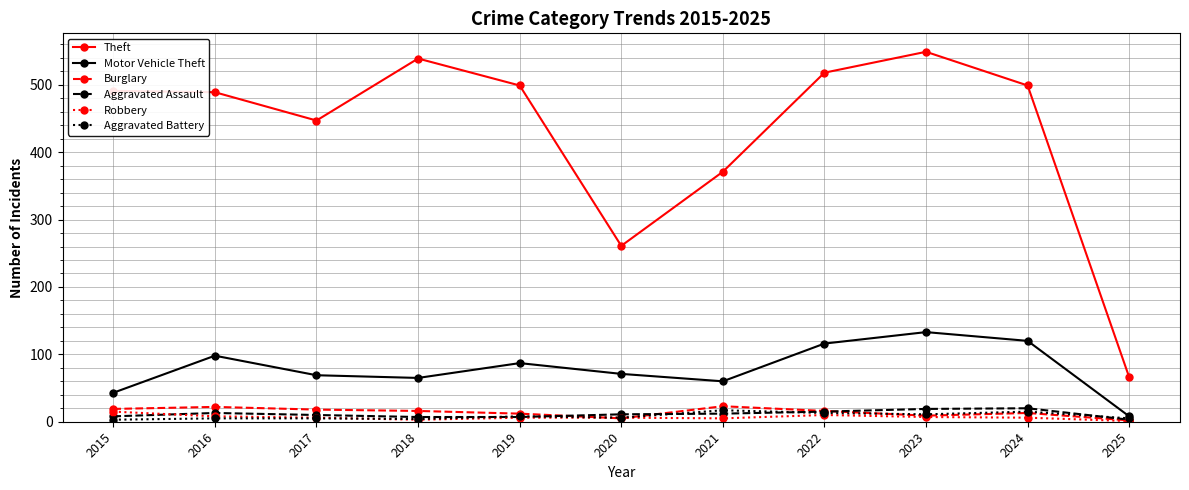

Is it true that Motor Vehicle Theft equals 71 at 2020?

True